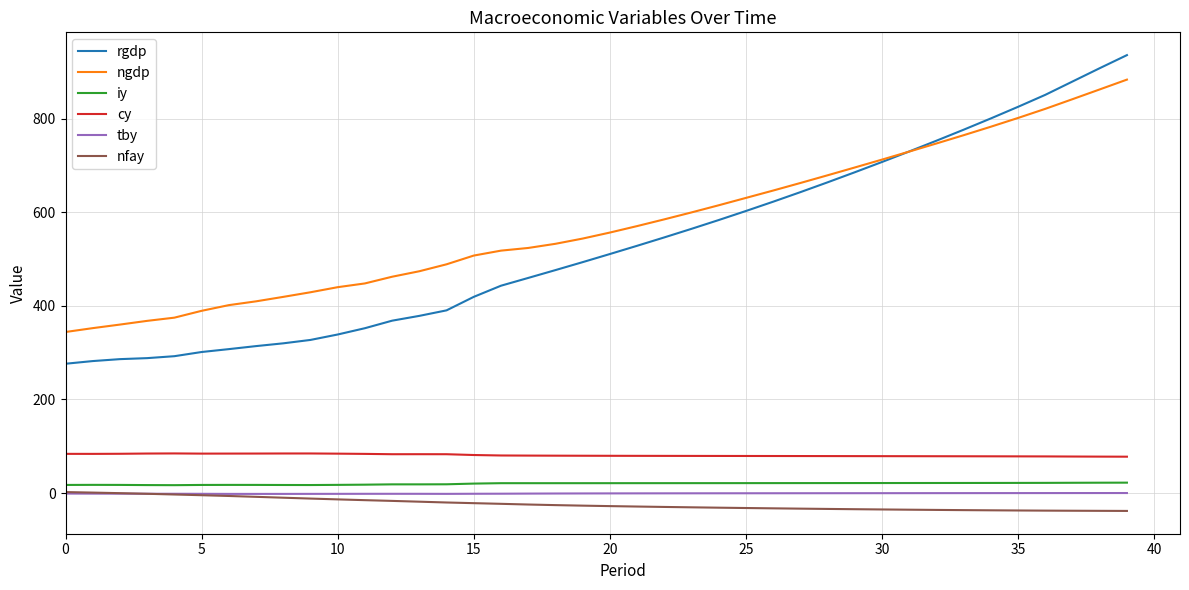

True or false: cy and nfay cross at least once.

False